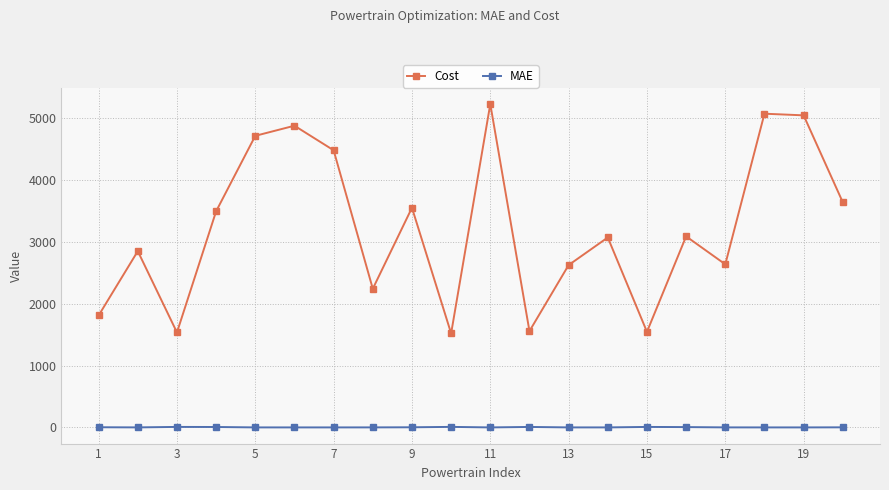

True or false: Cost and MAE intersect in this chart.

False